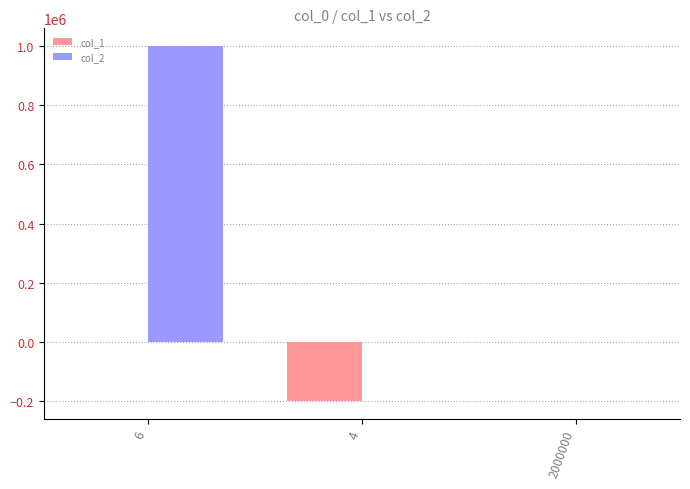

What is the maximum value shown in the chart?

1000000